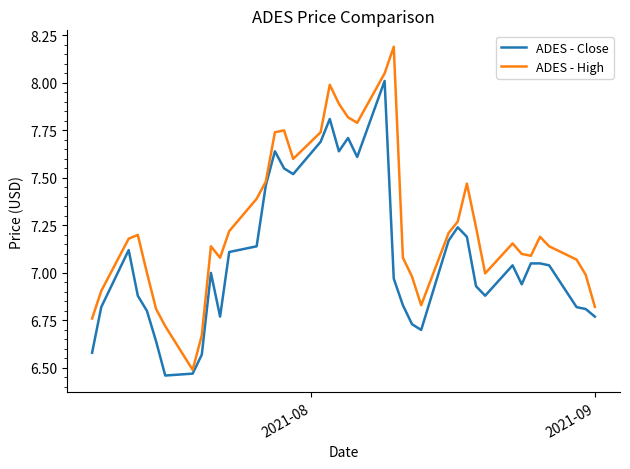

What is the greatest value displayed?

8.2